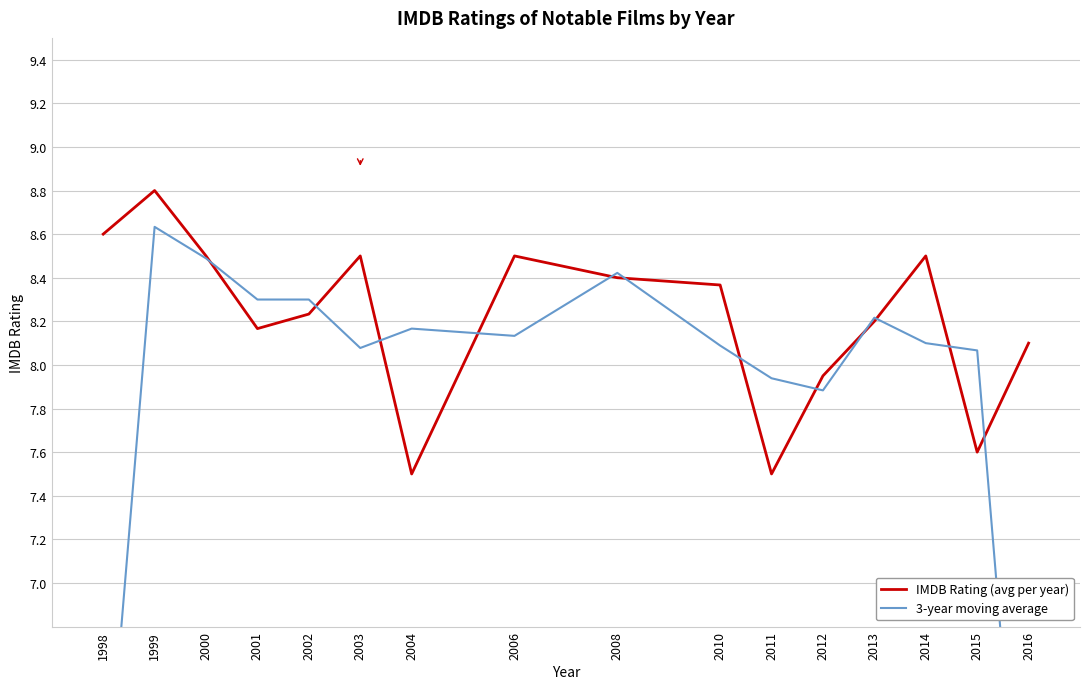

Between 2003 and 2004, which is larger?

2003